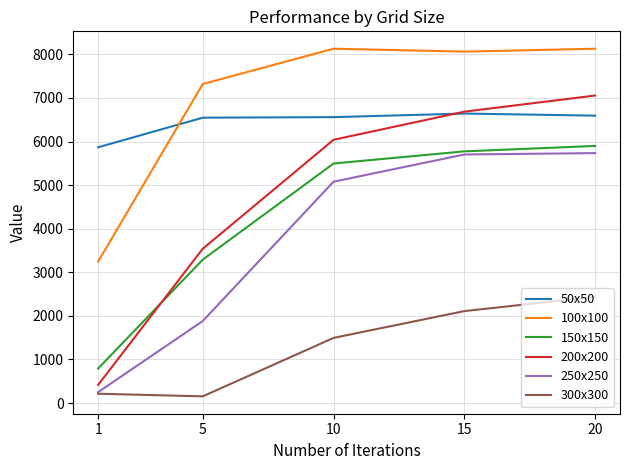

True or false: 100x100 and 300x300 intersect in this chart.

False